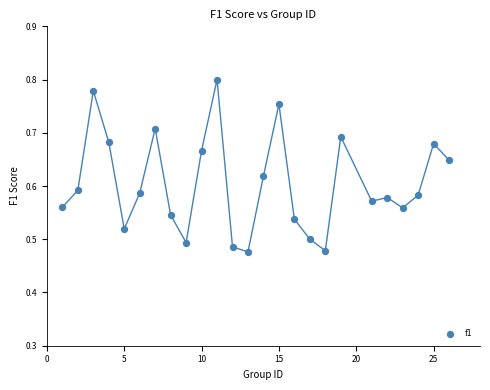

What is the range of X values (max minus min)?

25.0